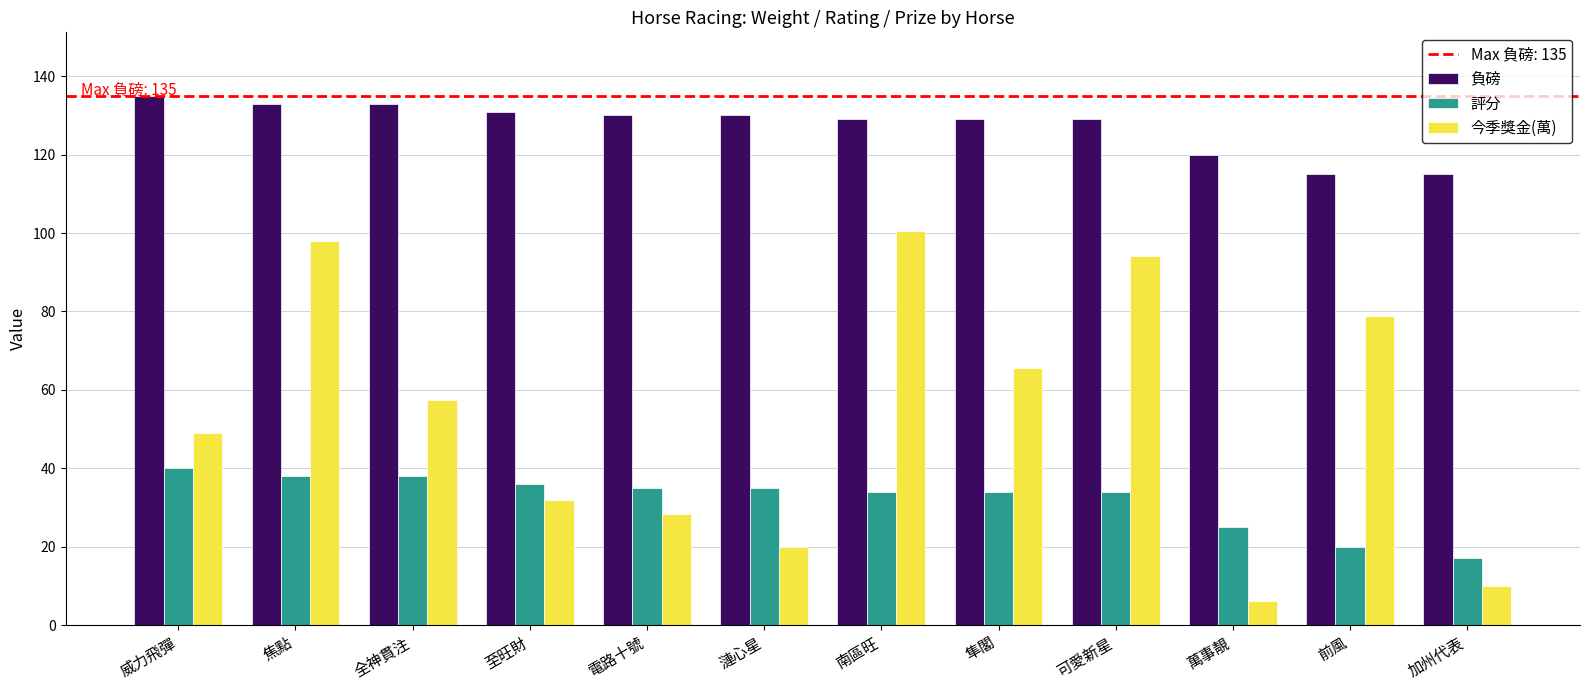

Are the bars horizontal?

No